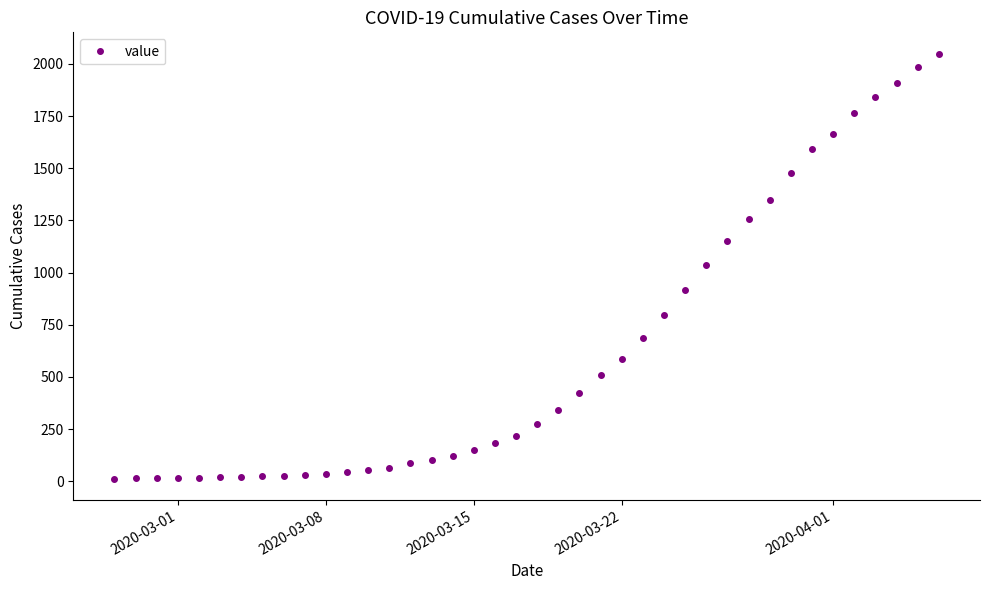

What is the difference between the maximum and second lowest values?

2035